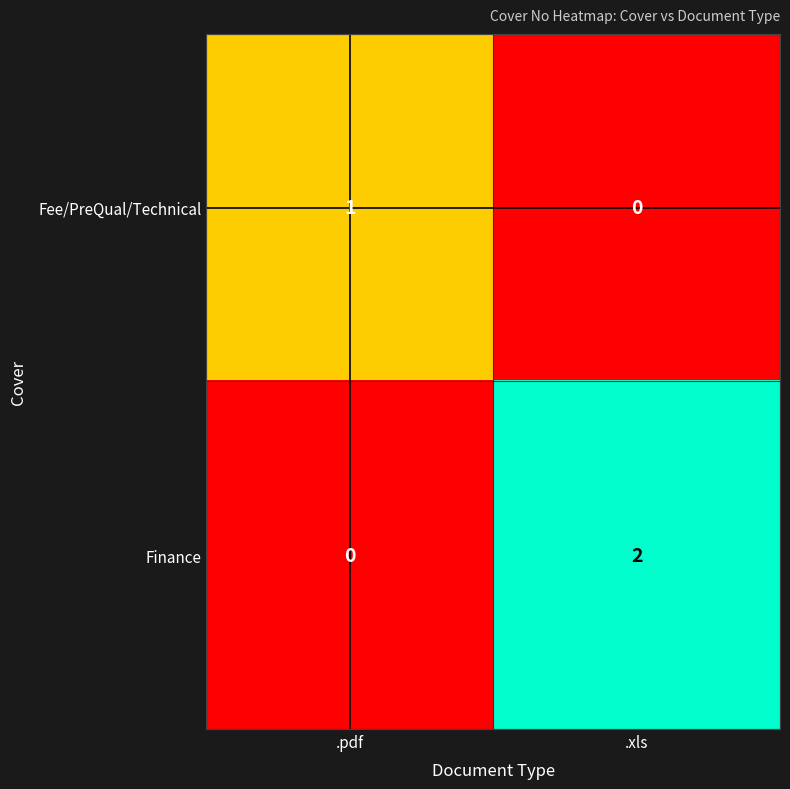

List the series in order of their overall mean, lowest first.

Fee/PreQual/Technical, Finance